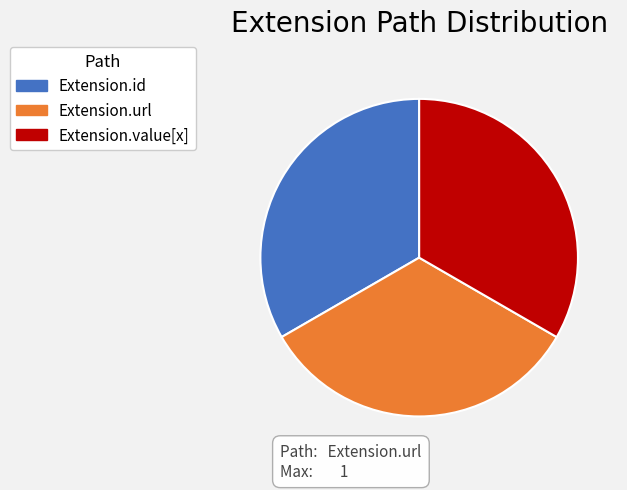

Do Extension.id and Extension.url together represent more than half of the pie?

Yes